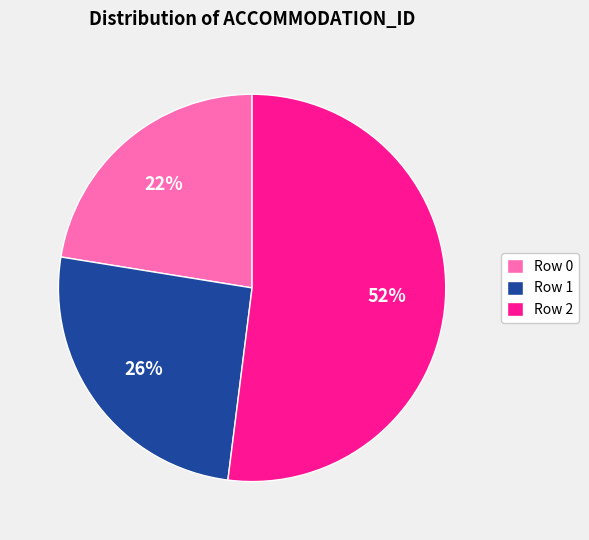

Is the sum of Row 1 and Row 2 greater than half?

Yes